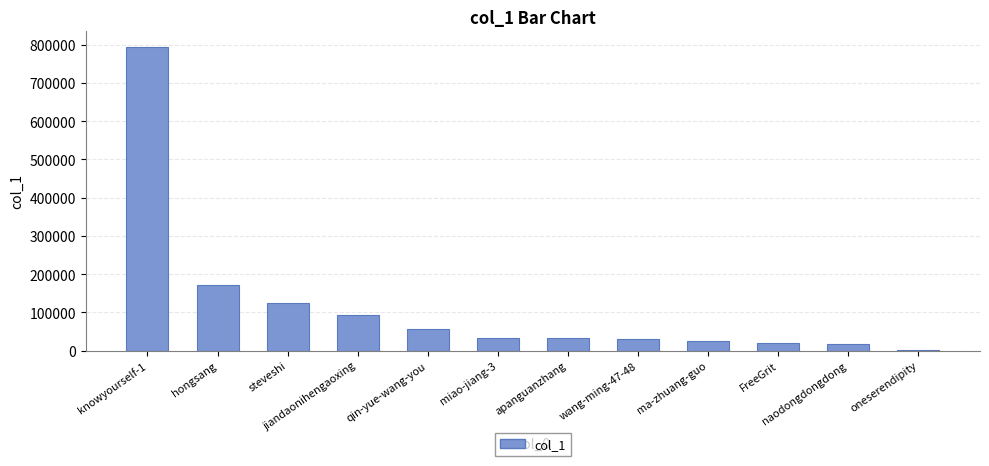

Are the bars grouped side by side (vs. stacked)?

No